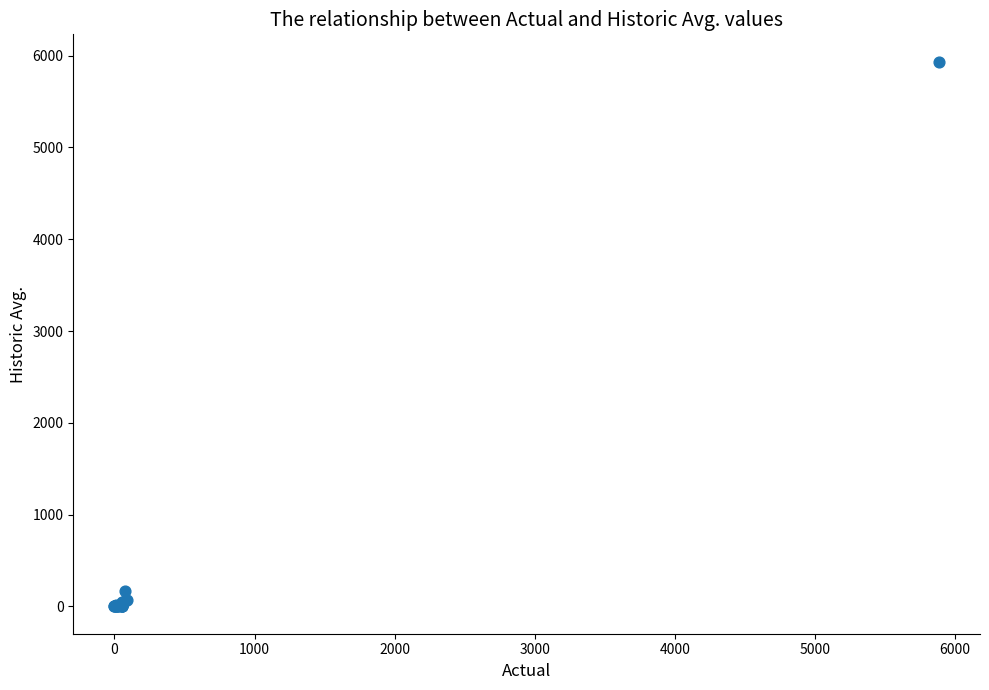

What Y value in the scatter plot is closest to 2967?

164.0